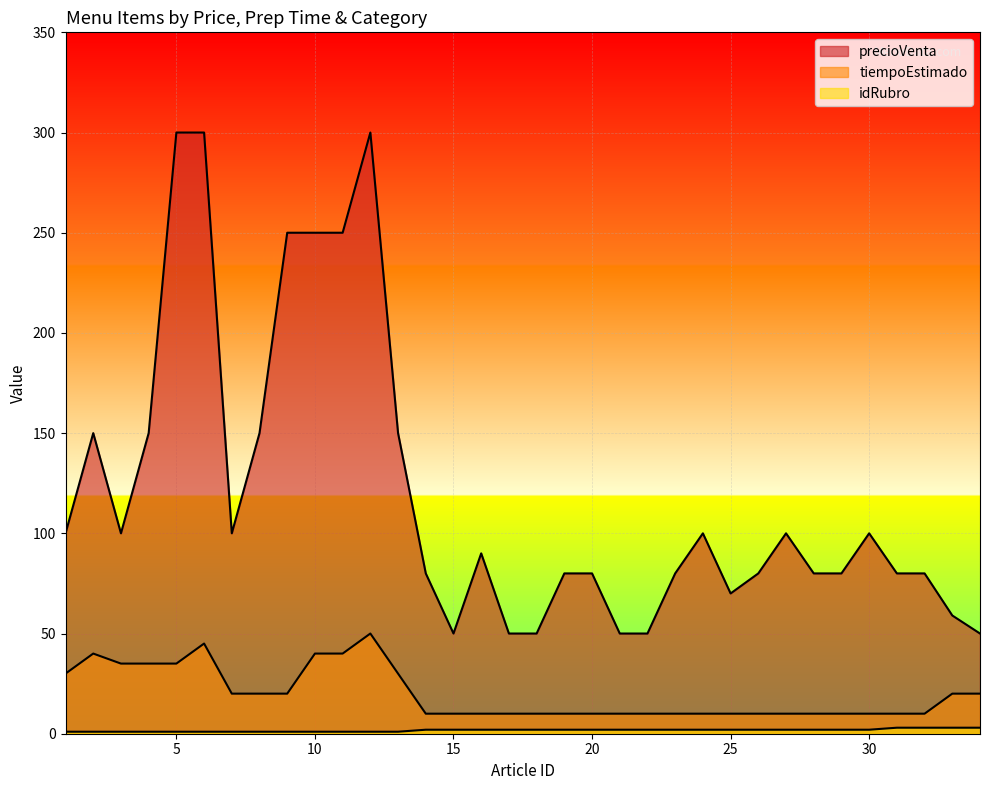

At which category is the sum across all series the highest?

12